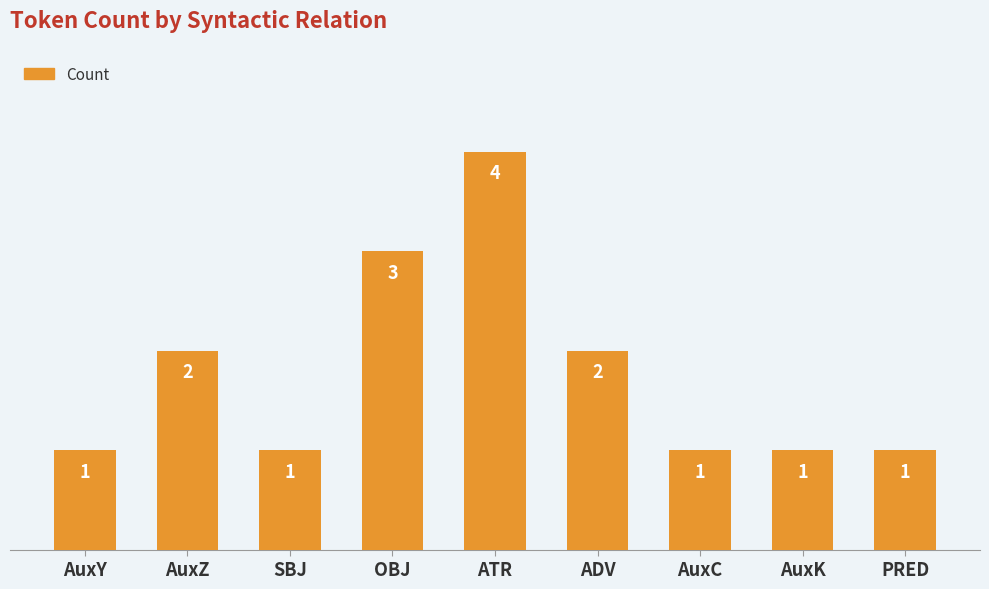

What value does the data have at ATR?

4